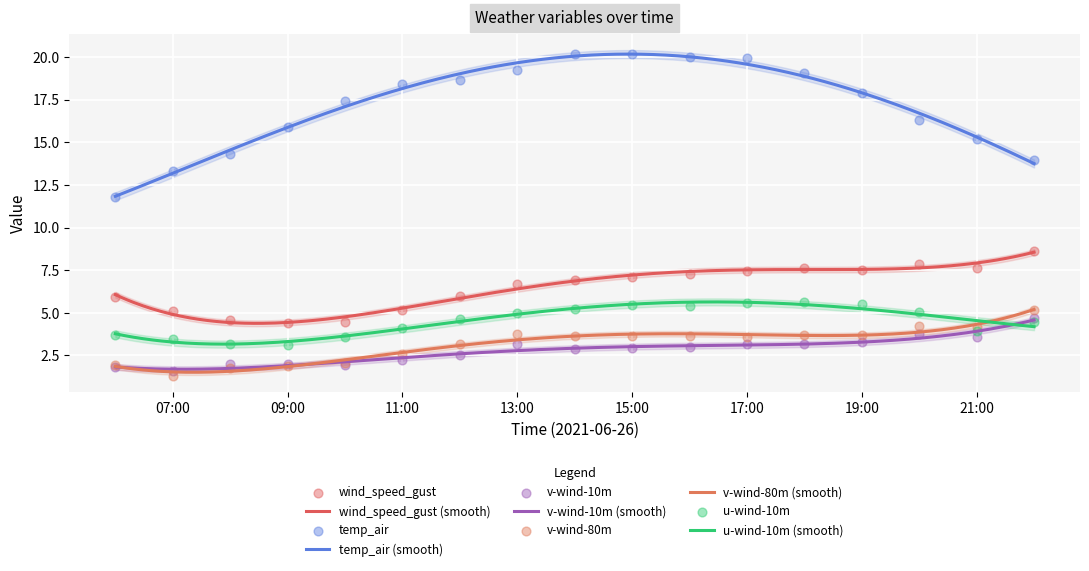

What are all the series names shown in the legend?

wind_speed_gust, temp_air, v-wind-10m, v-wind-80m, u-wind-10m